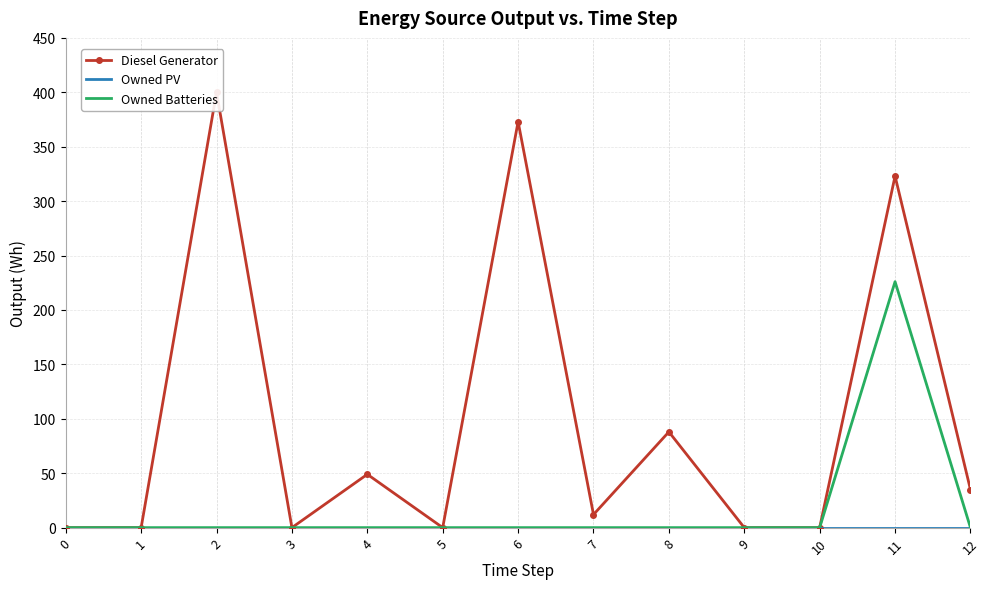

Reading right to left, transcribe all the data shown in this chart.

Diesel Generator: 35	323	0	0	88	12	373	0	49	0	400	0	0
Owned PV: 0	0	0	0	0	0	0	0	0	0	0	0	0
Owned Batteries: 0	226	0	0	0	0	0	0	0	0	0	0	0